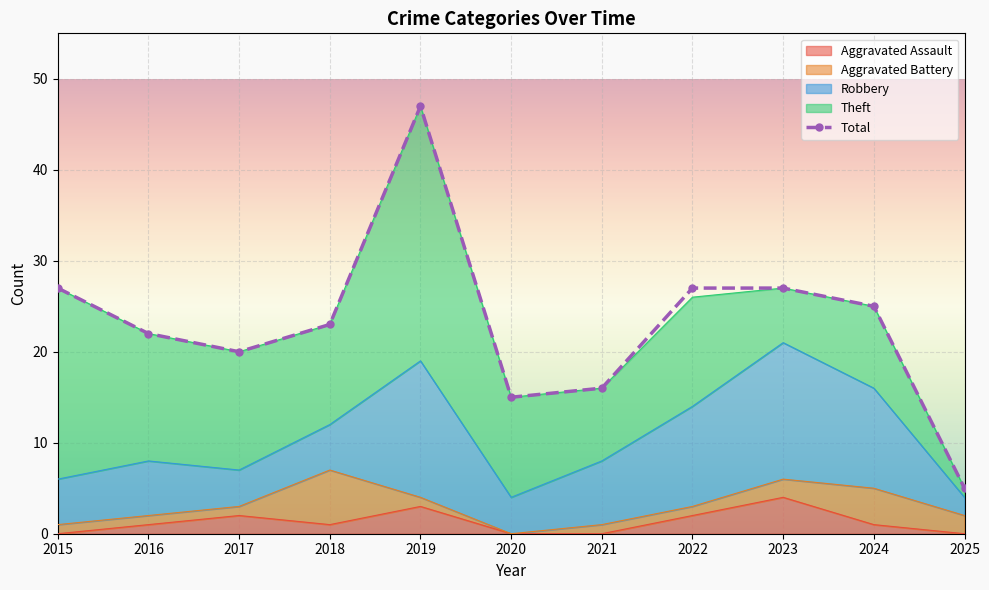

What is the greatest value displayed?

47